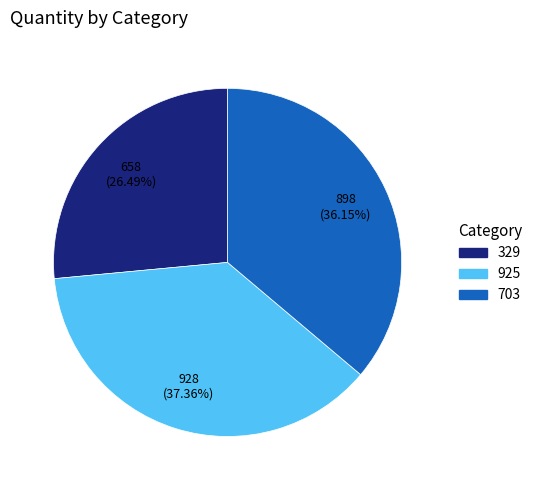

Is there any slice that represents more than half of the pie?

No